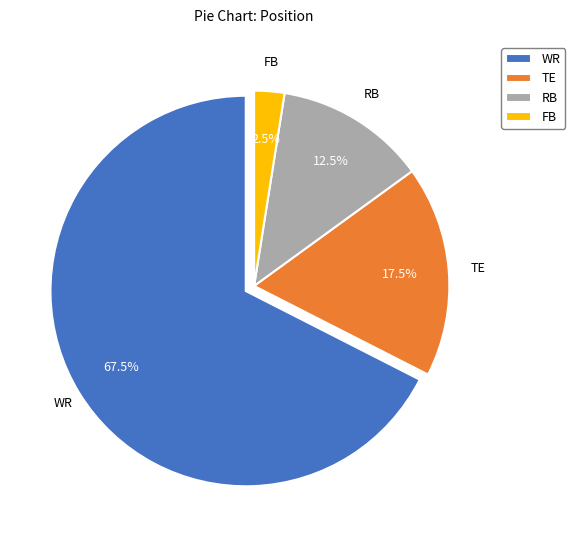

To the nearest percent, what is the average slice percentage?

25%